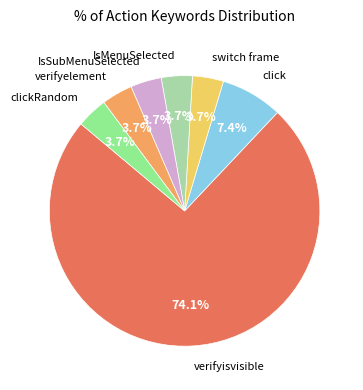

Is there any slice that represents more than half of the pie?

Yes